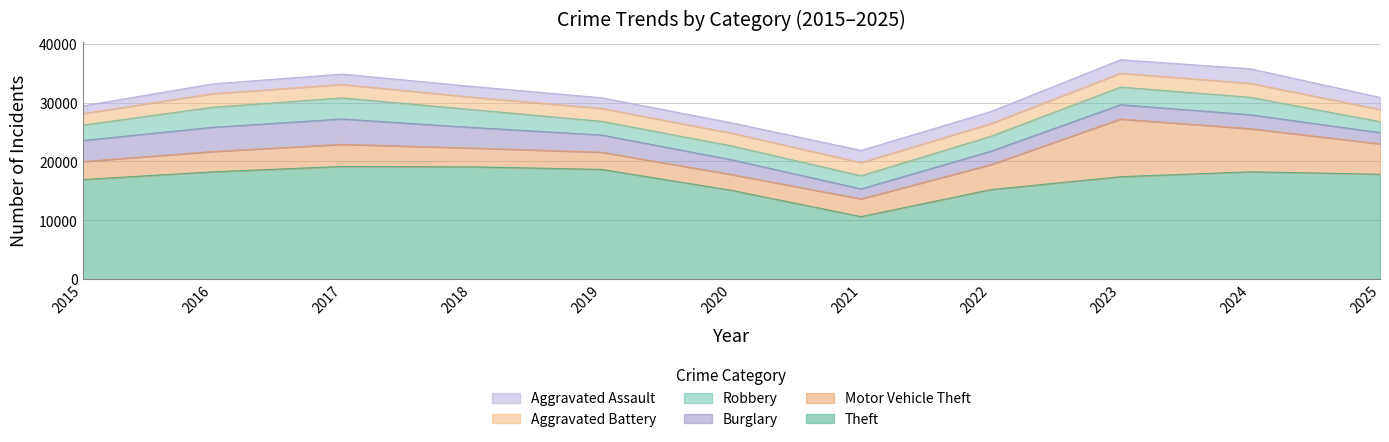

True or false: Burglary has more than 2 points higher than both neighbors.

False